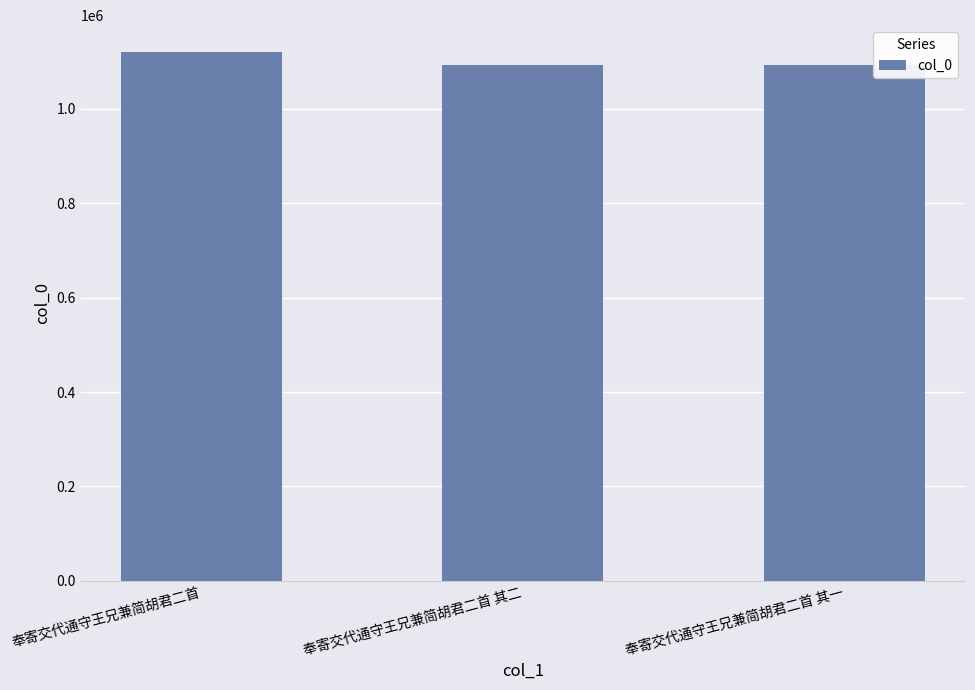

What value does the data have at 奉寄交代通守王兄兼简胡君二首 其二, to the nearest 10?

1092430